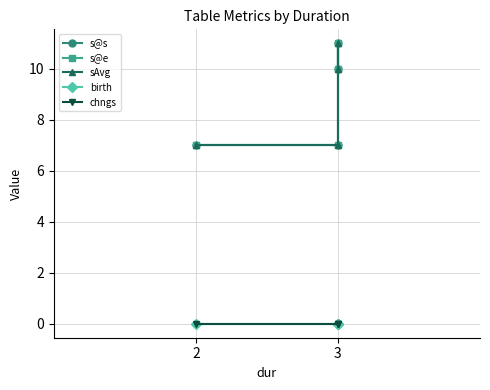

True or false: s@e and s@s cross at least once.

False